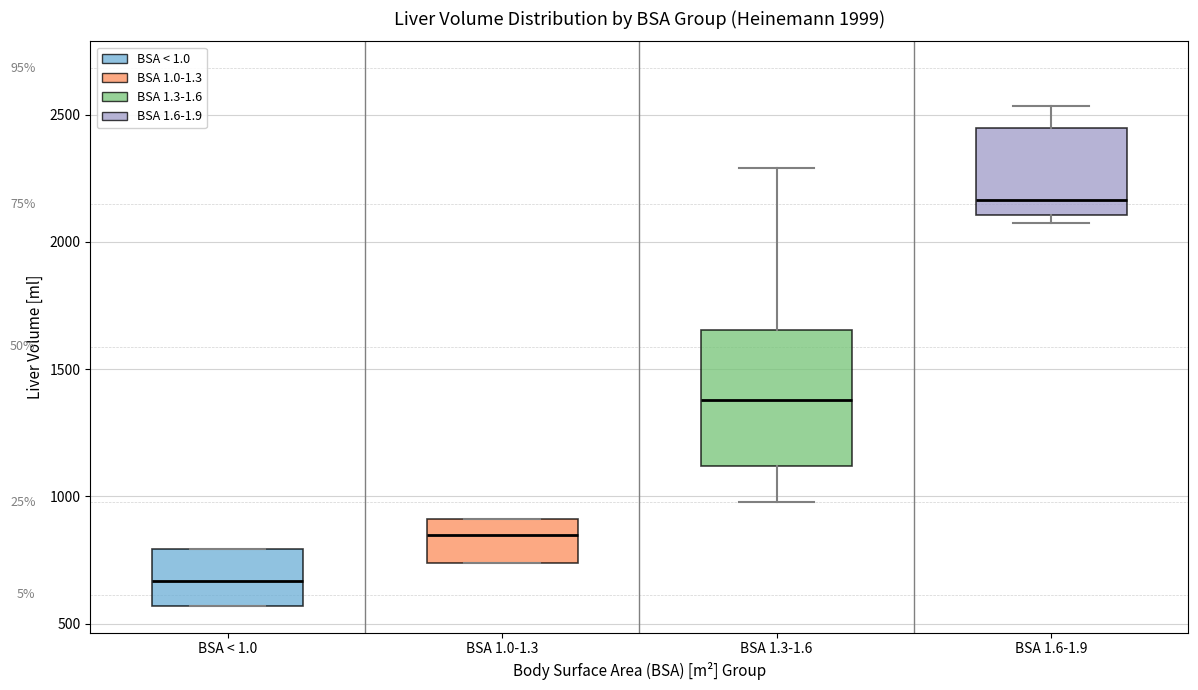

Which box's median line is the highest?

BSA 1.6-1.9